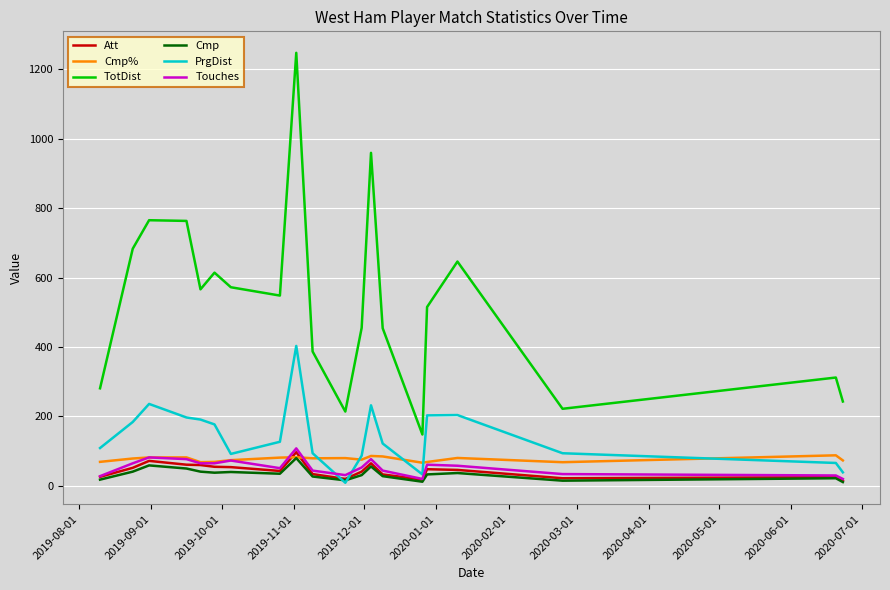

What is the maximum value shown in the chart?

1247.0